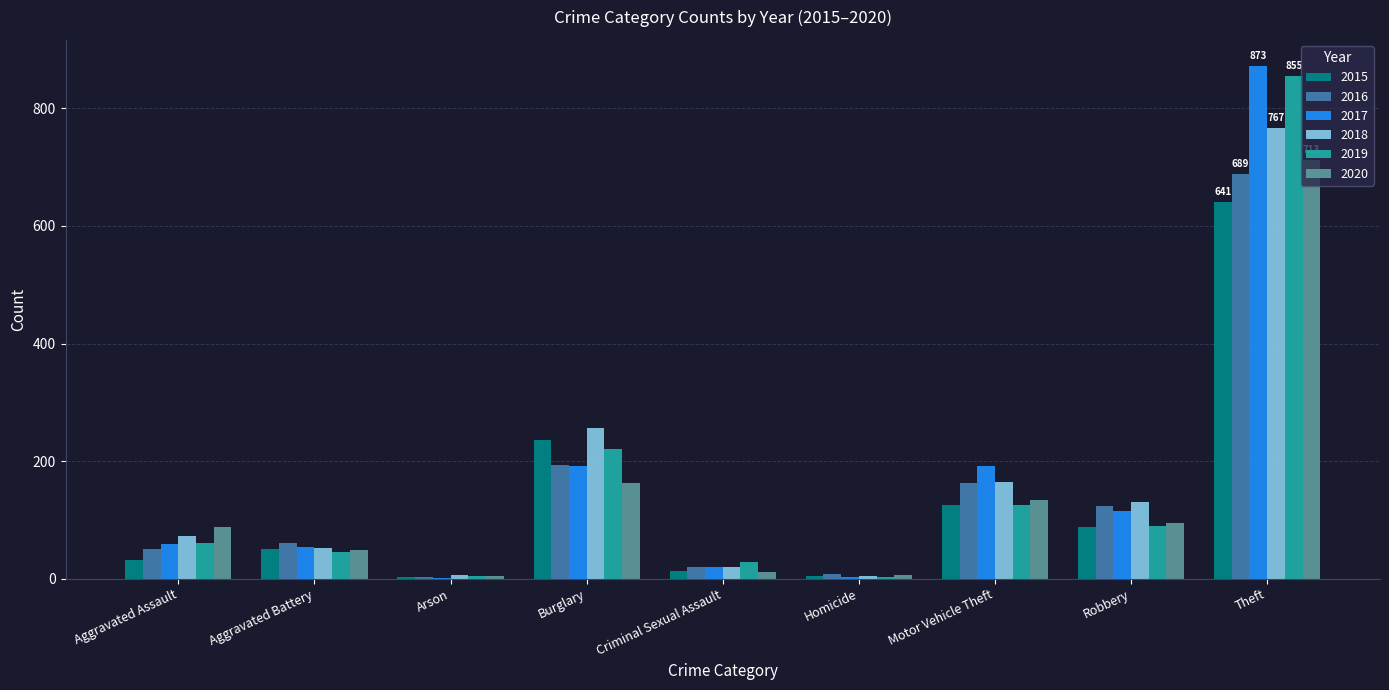

True or false: 2015 has a value of 641 at Theft.

True